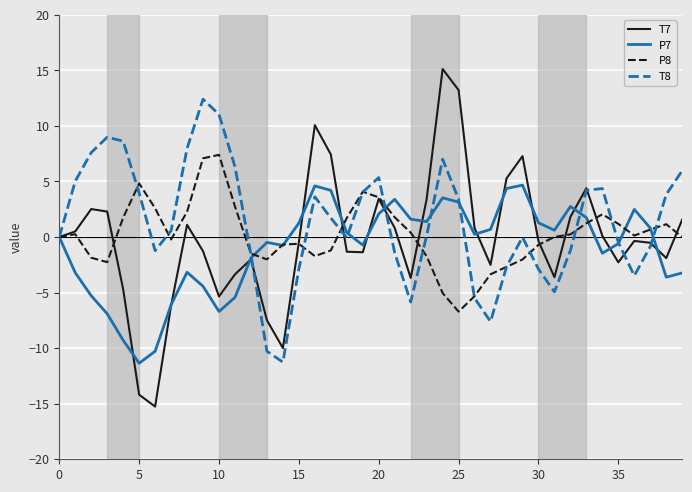

Count the number of data series in this chart.

4